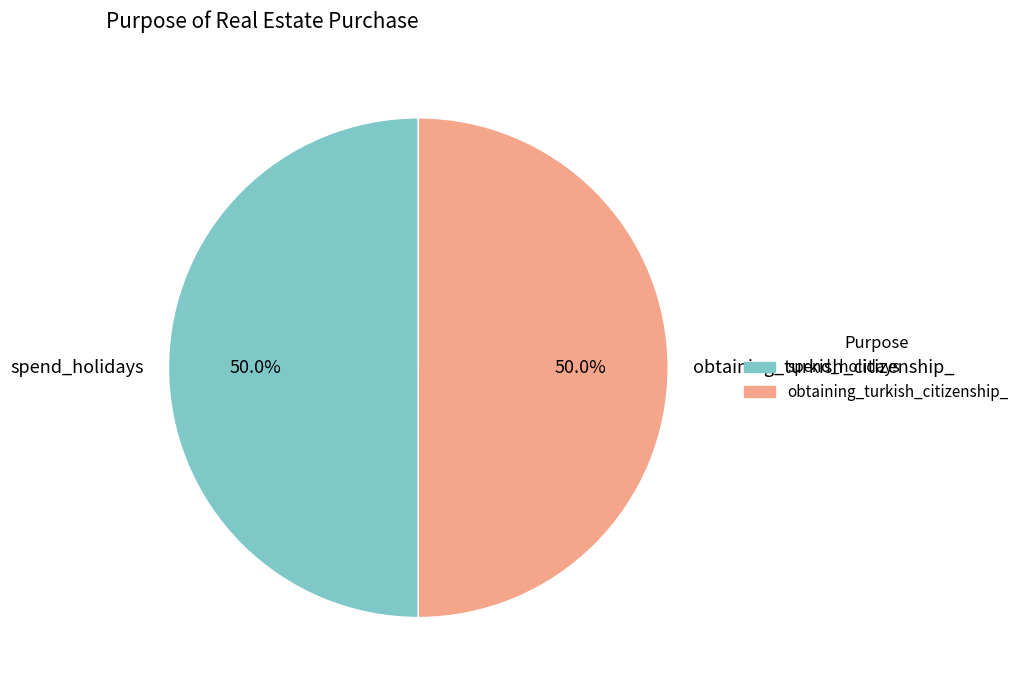

Approximately how many times larger is the value at spend_holidays compared to obtaining_turkish_citizenship_?

1.0